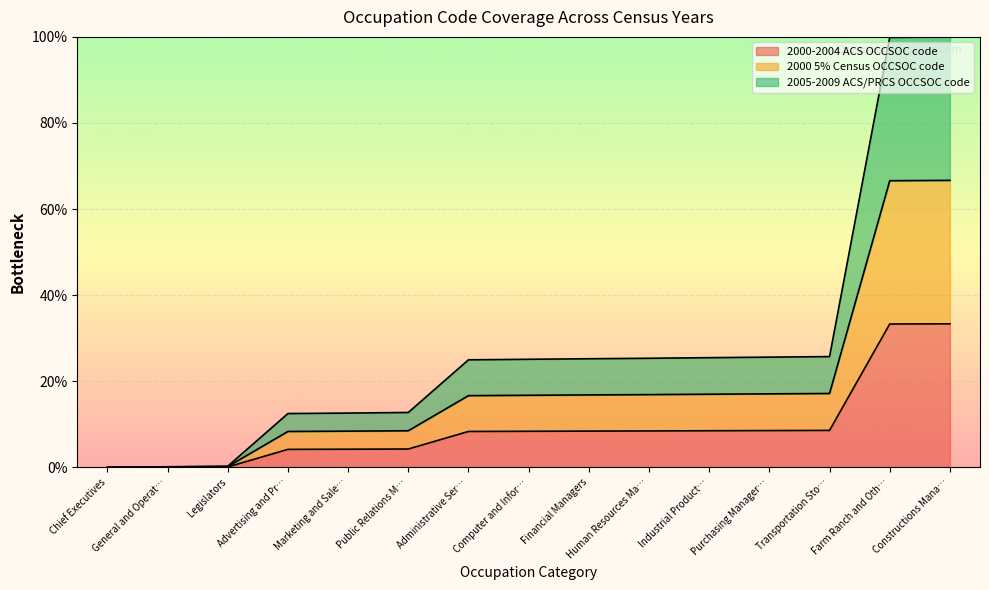

What is the difference between the second highest and minimum values in the 2000 5% Census OCCSOC code series?

33.3